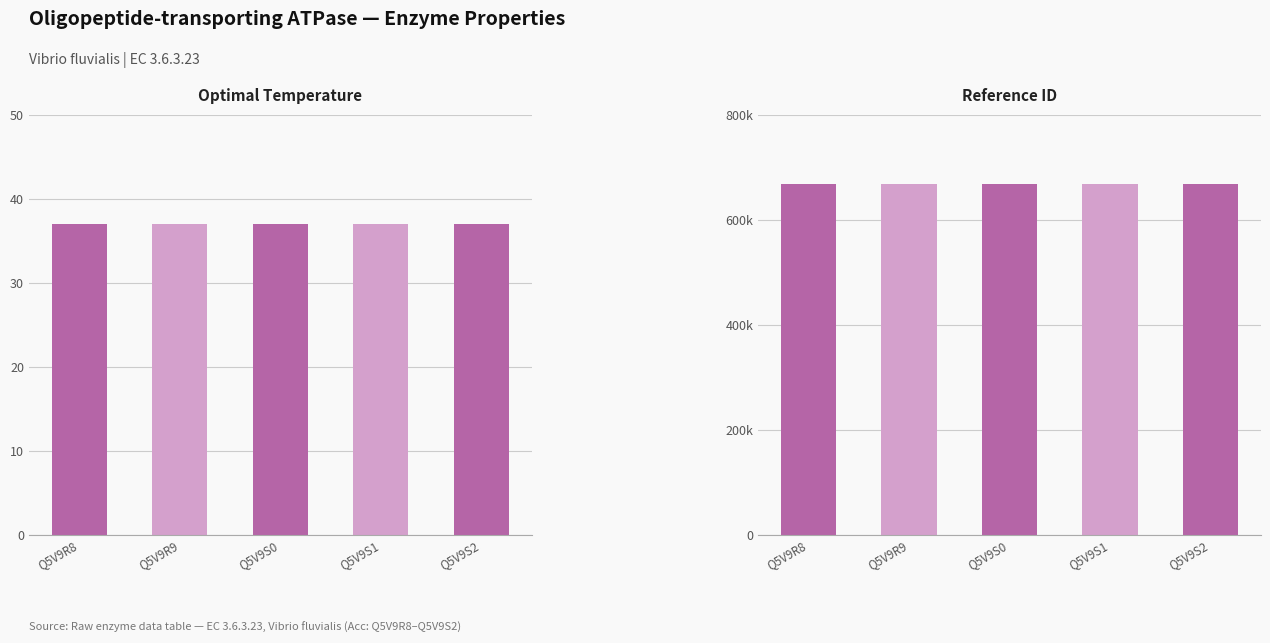

What is the total value across all series at Q5V9S1?

668696